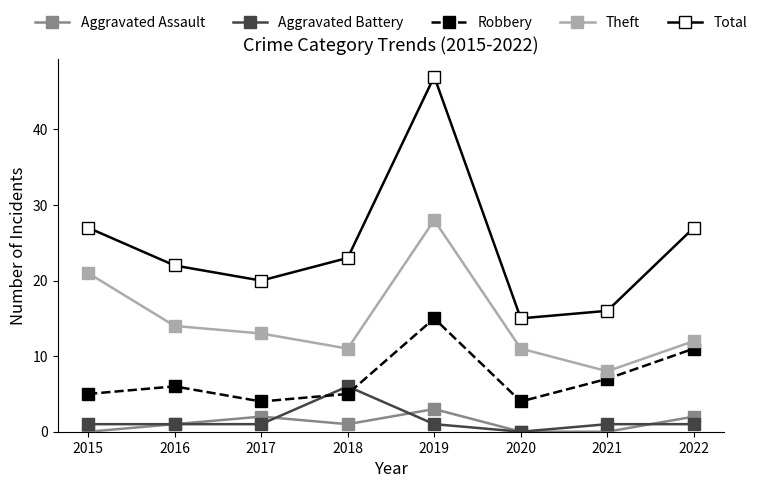

What are all the series names shown in the legend?

Aggravated Assault, Aggravated Battery, Robbery, Theft, Total